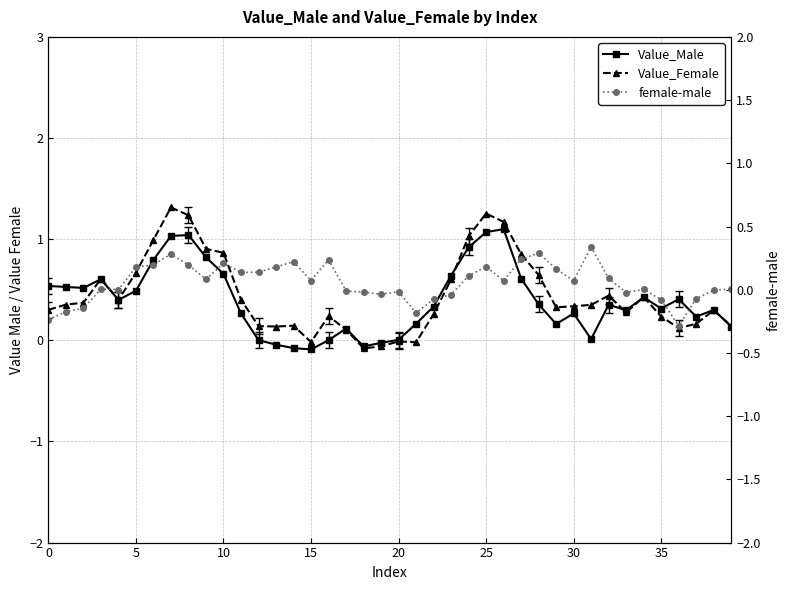

What is the label of the 5th point from the right?

35